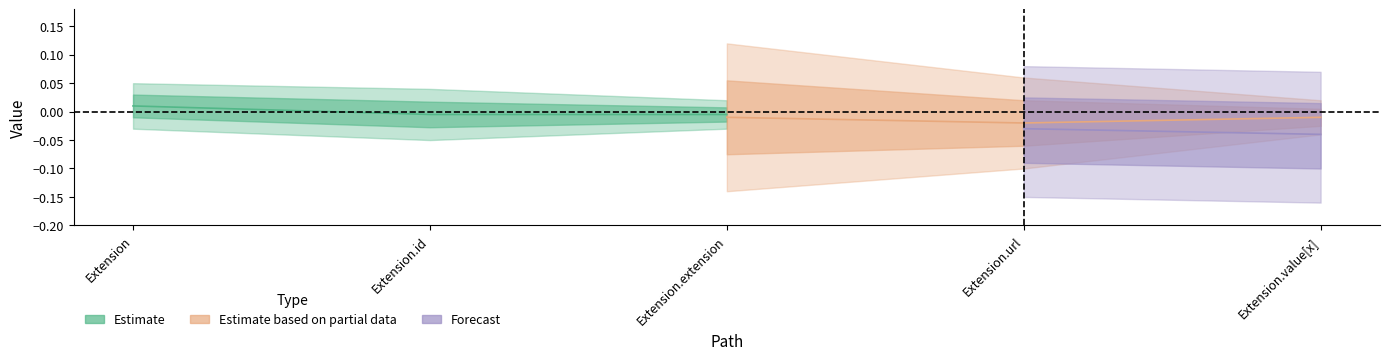

Does the chart have visible grid lines?

No